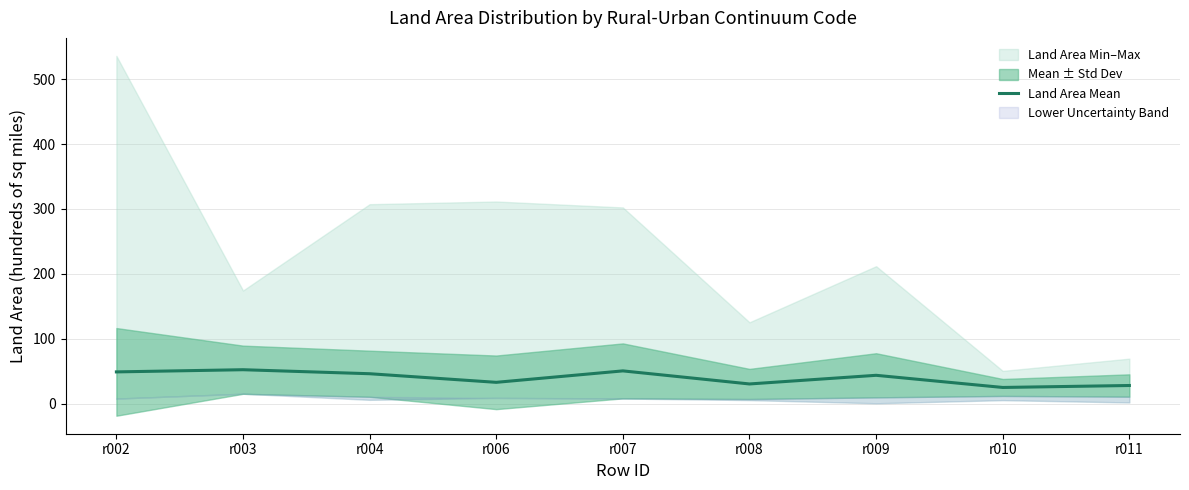

What value does the data have at r002?

48.9